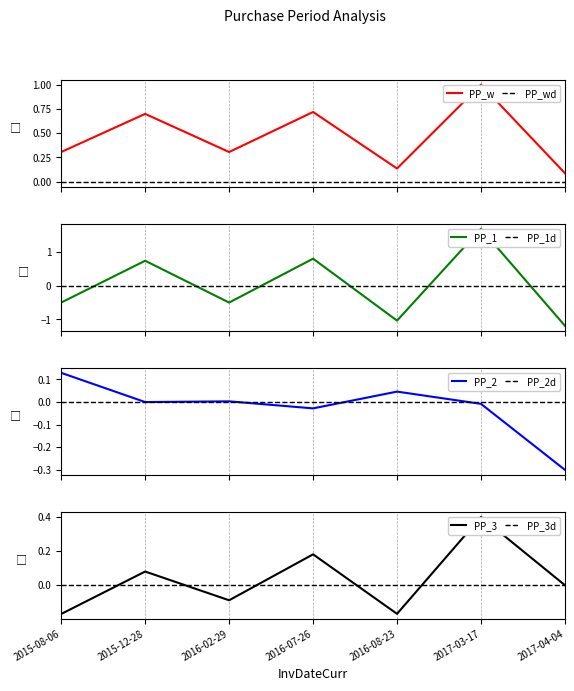

What is the highest value of the PP_w series?

1.0